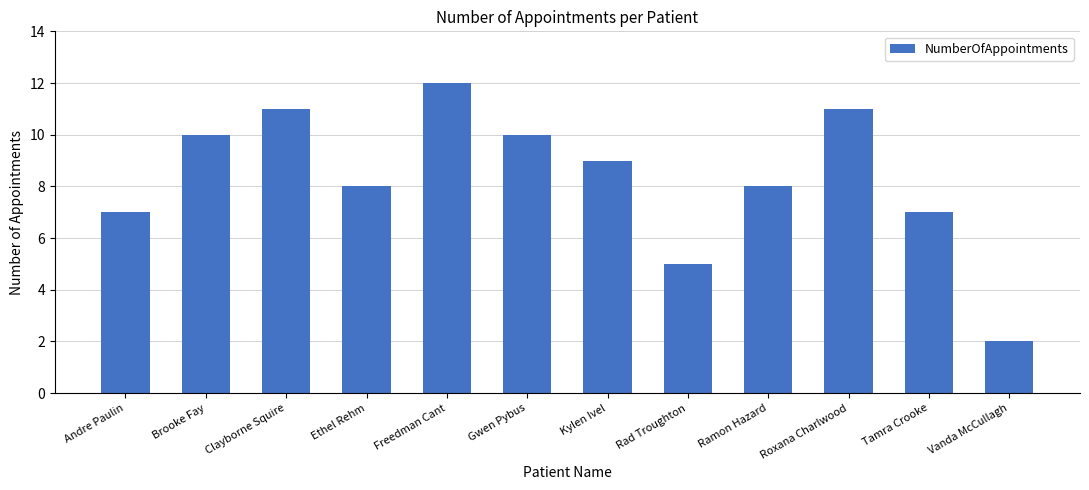

How many values are between 7 and 11?

9